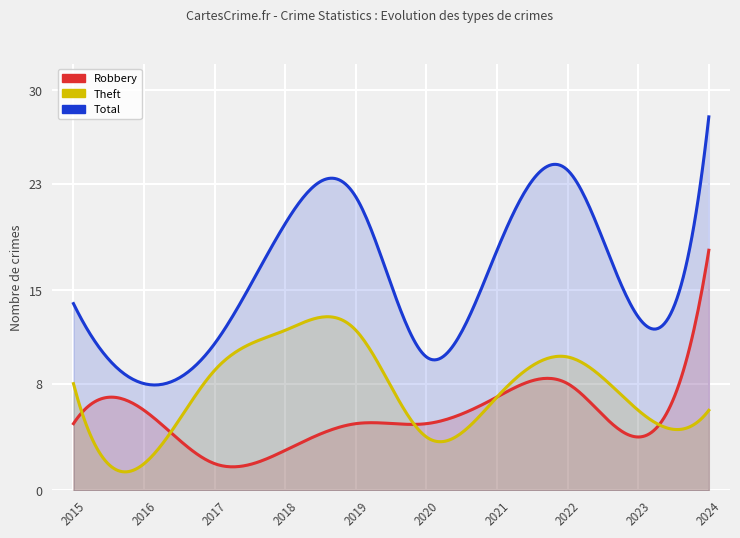

Which series has the widest spread of values?

Total